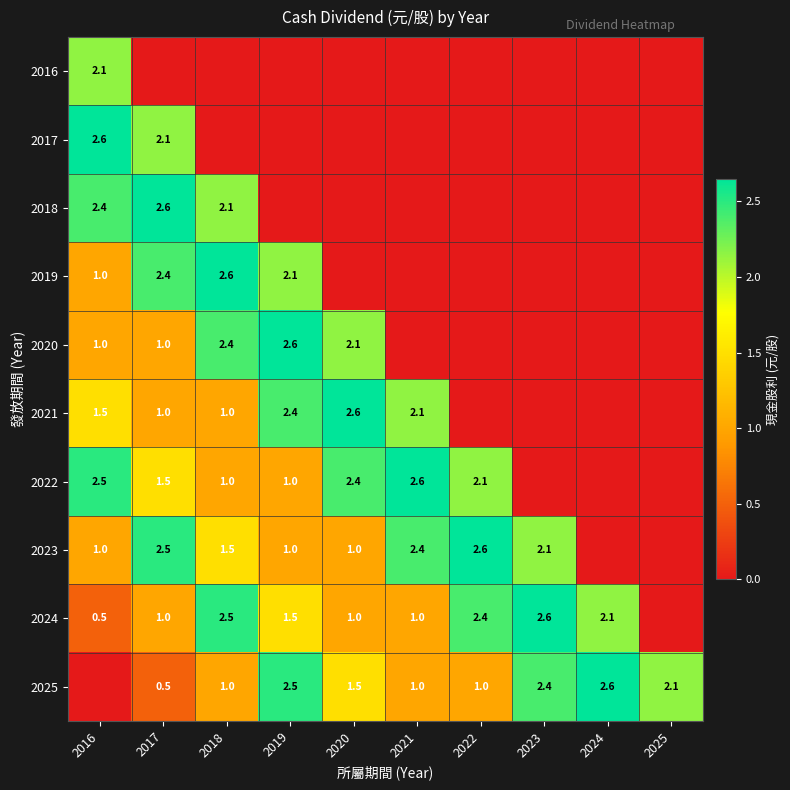

How many categories are shown in the chart?

10